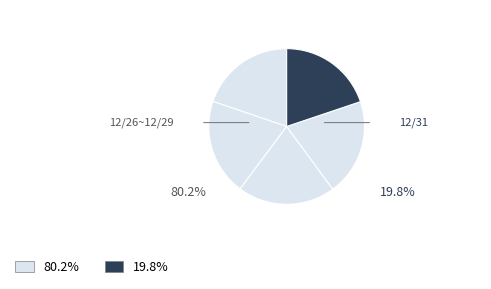

How many segments does this pie chart have?

5